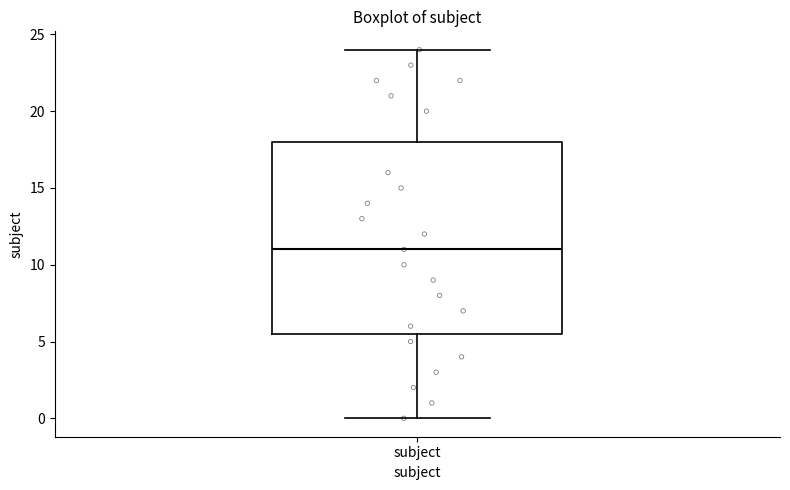

Where is the upper edge of the box for subject on the y-axis? The values are not printed on the chart, so give them approximately, as read against the axis.

18.0